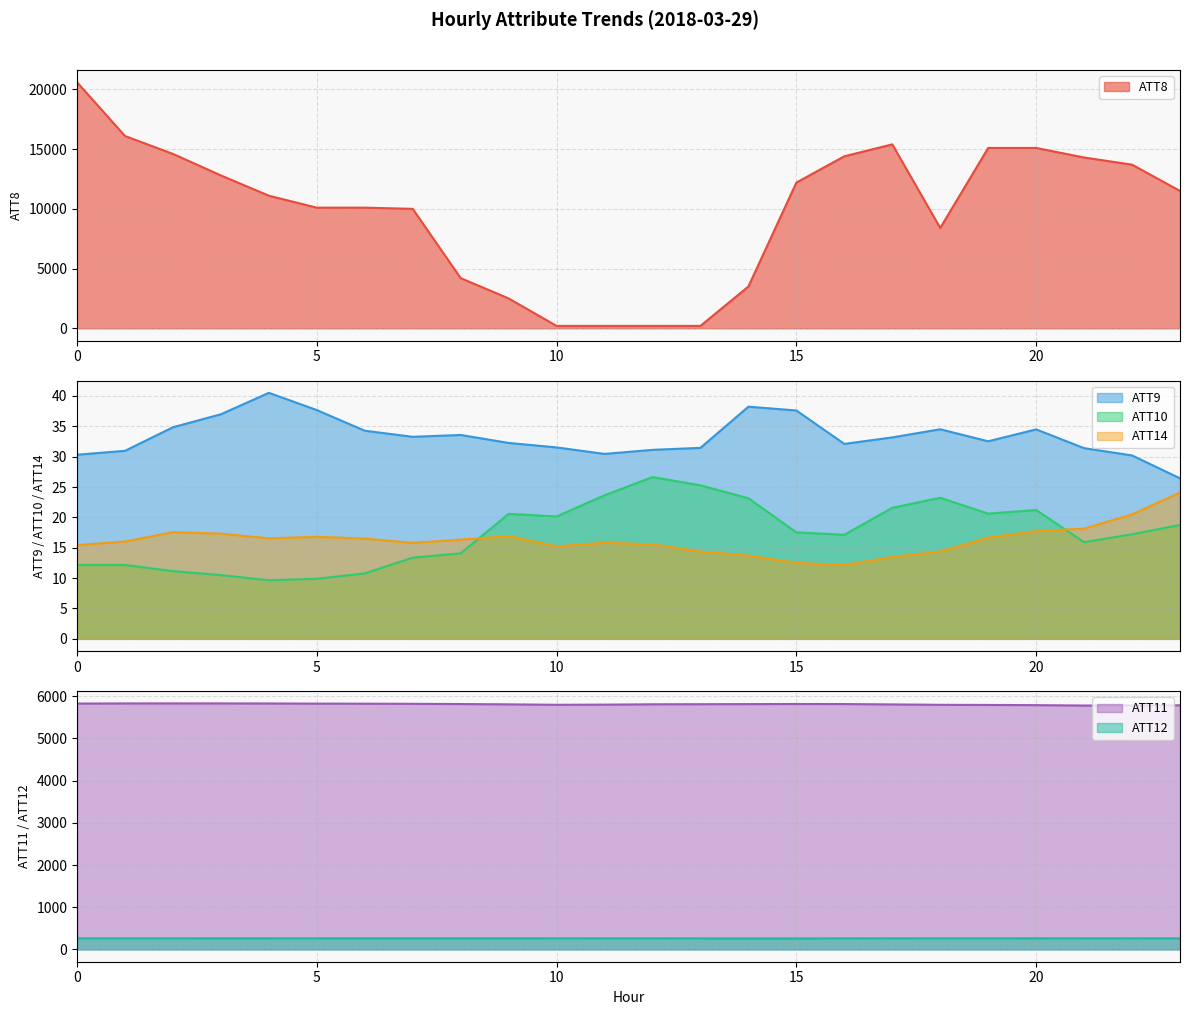

True or false: ATT10 and ATT12 intersect in this chart.

False